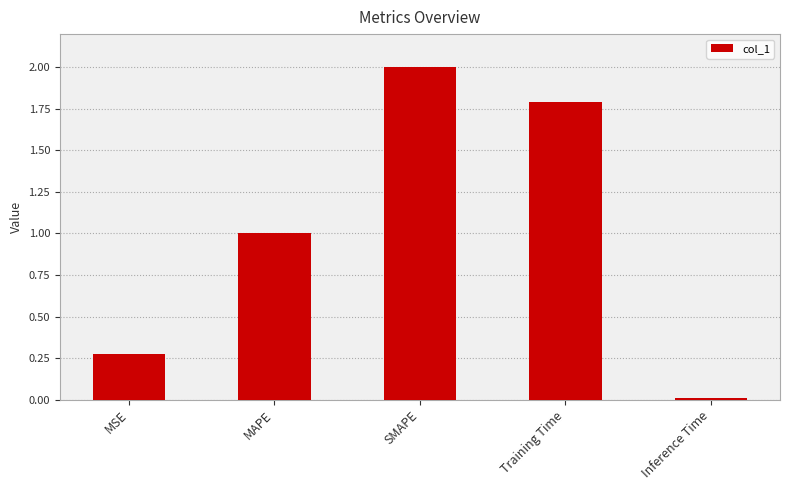

List the labels in order of value, smallest first.

Inference Time, MSE, MAPE, Training Time, SMAPE